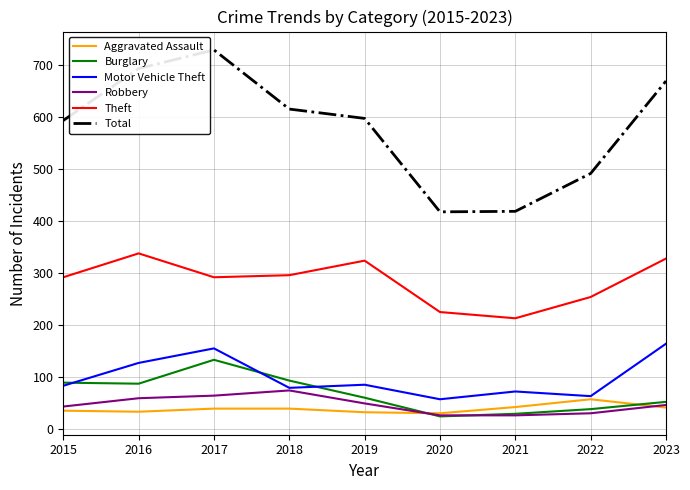

Count the number of categories in the chart.

9